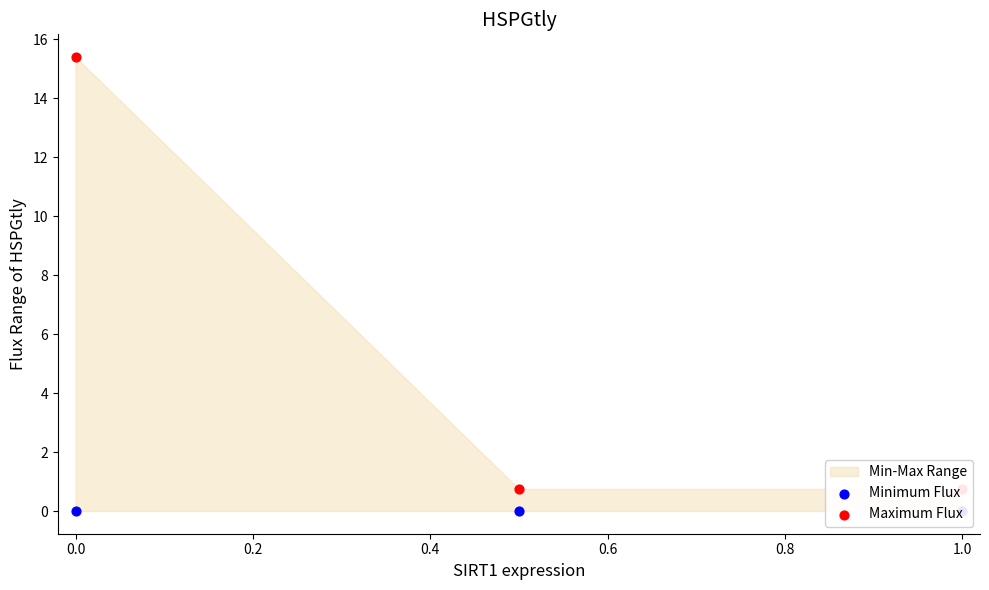

Is the value of Minimum Flux at 1.0 greater than the value of Maximum Flux at 0.0?

No